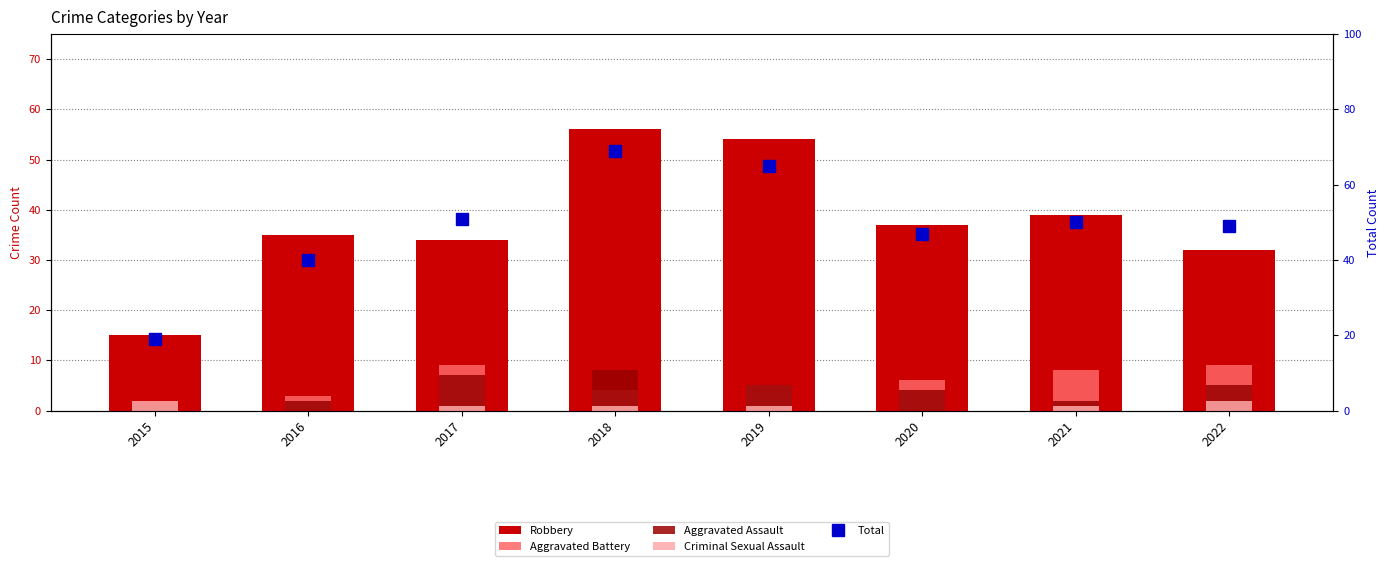

The value of Criminal Sexual Assault at 2015 is 1. True or false?

False